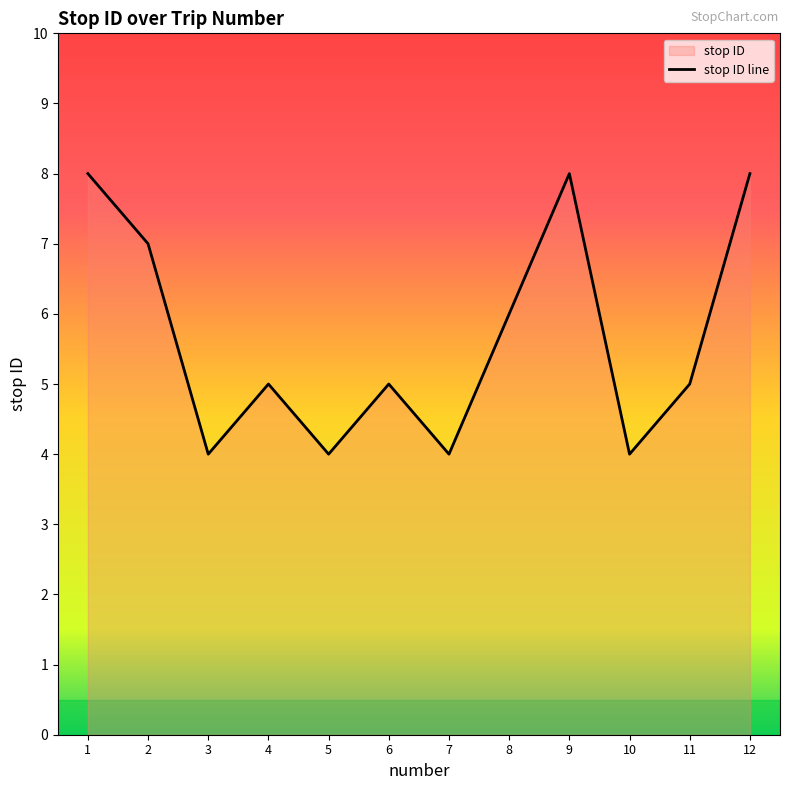

What is the difference between the maximum and minimum values?

4